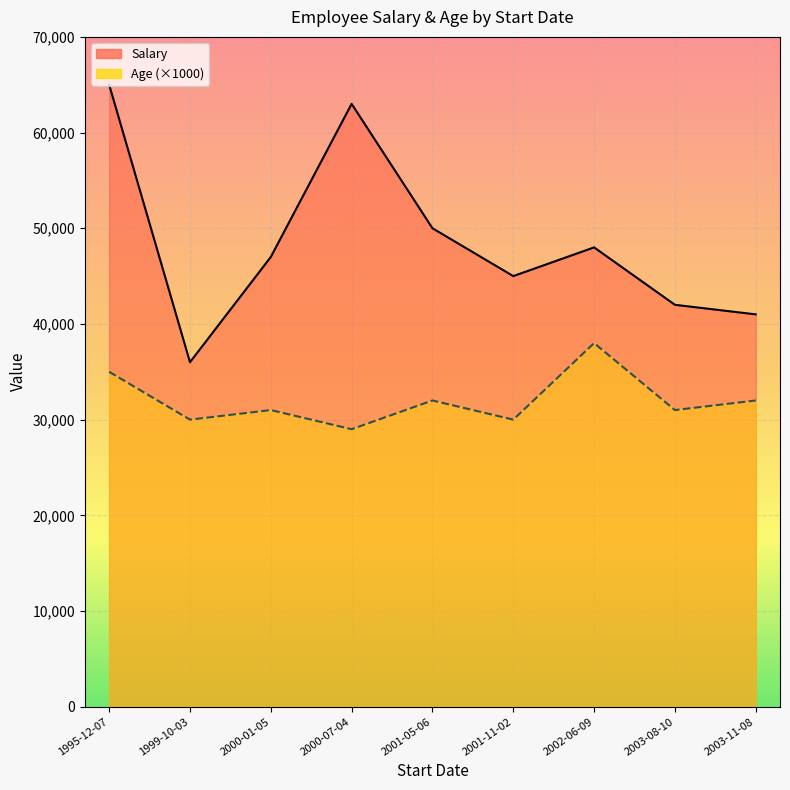

Count the number of data series in this chart.

2